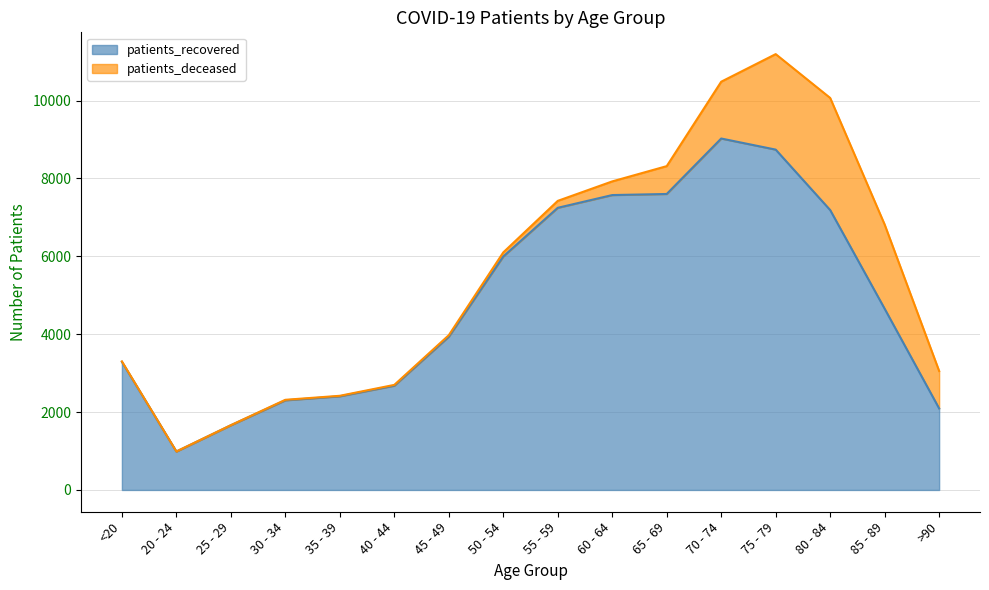

Is it true that the value at 60 - 64 is 5295?

False